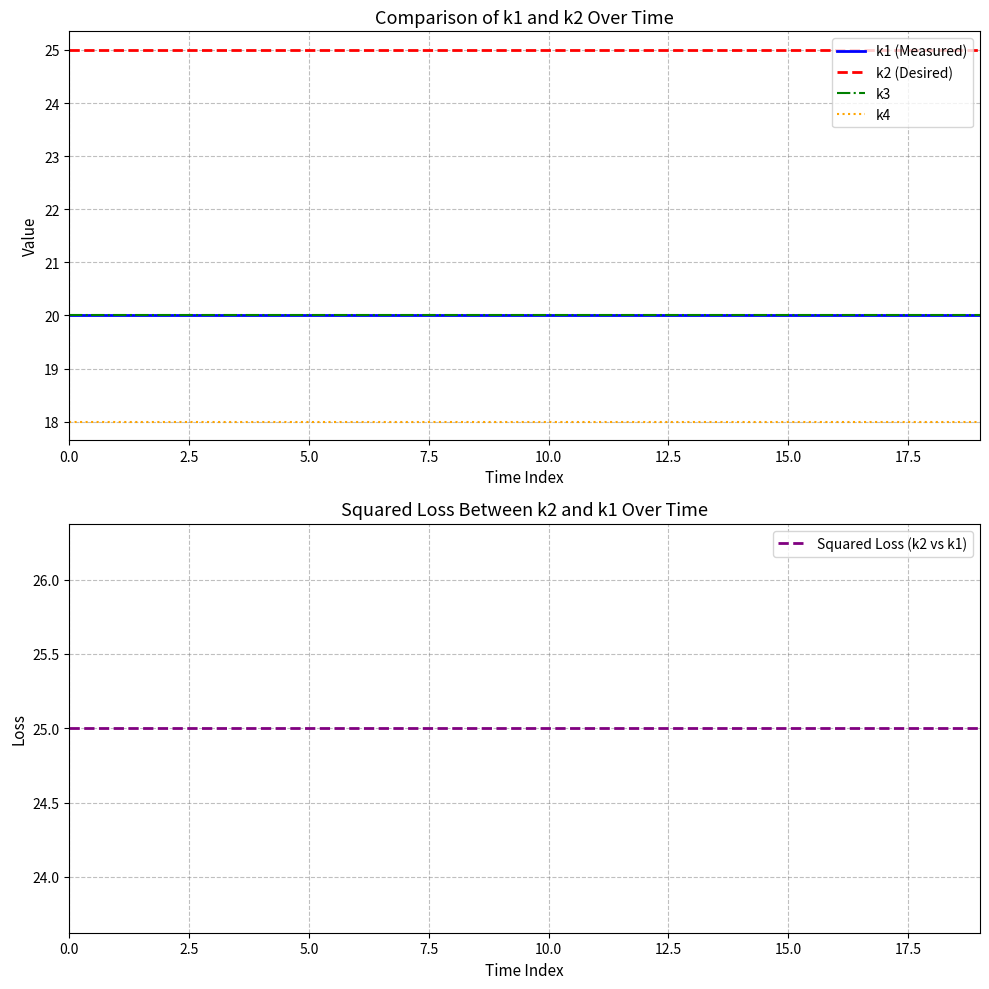

How many lines are shown in the chart?

5